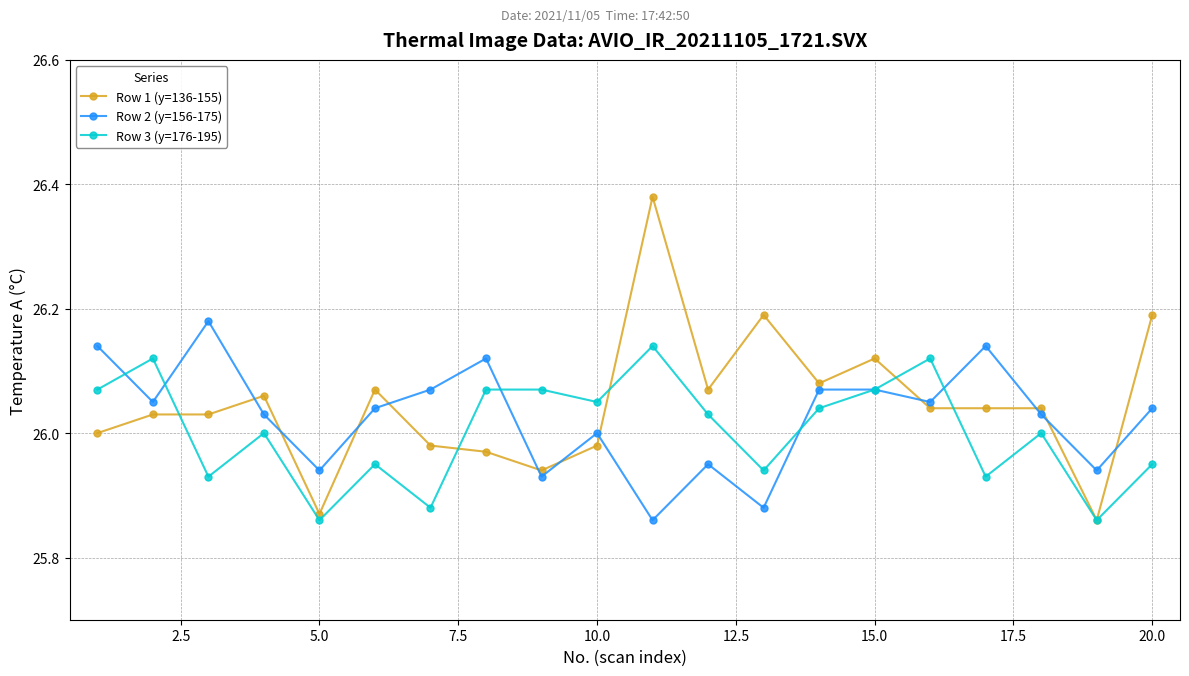

At how many categories does at least one series exceed 25?

20